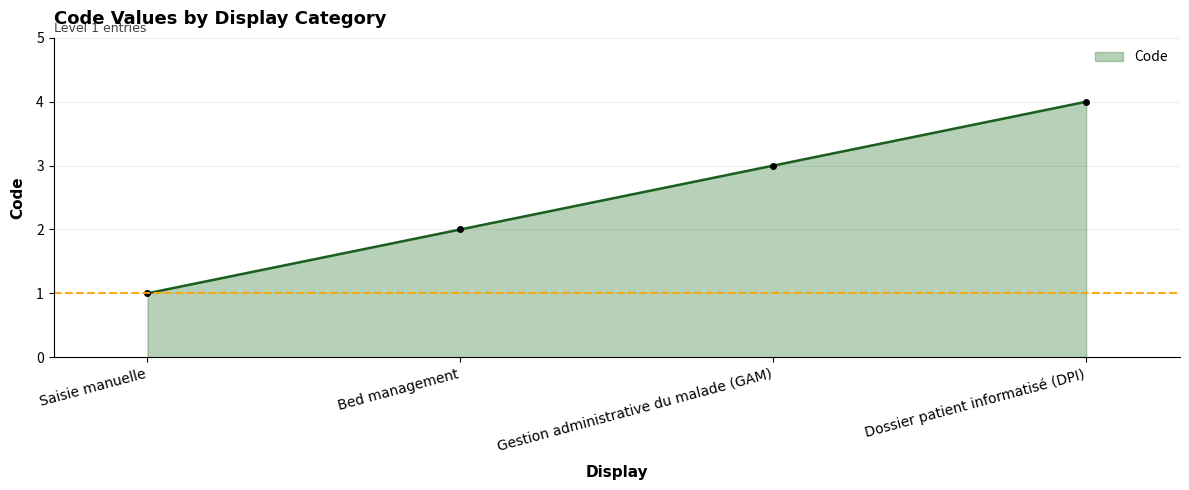

Reading left to right, what are all the values shown in this chart?

Saisie manuelle=1	Bed management=2	Gestion administrative du malade (GAM)=3	Dossier patient informatisé (DPI)=4